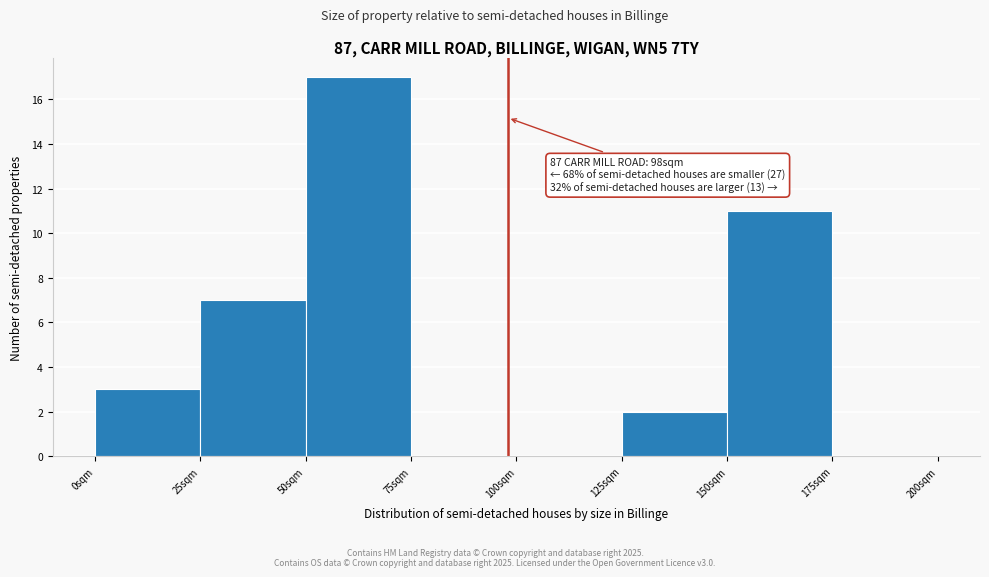

Reading left to right, list all the values displayed in this chart.

0sqm=3	25sqm=7	50sqm=17	75sqm=0	100sqm=0	125sqm=2	150sqm=11	175sqm=0